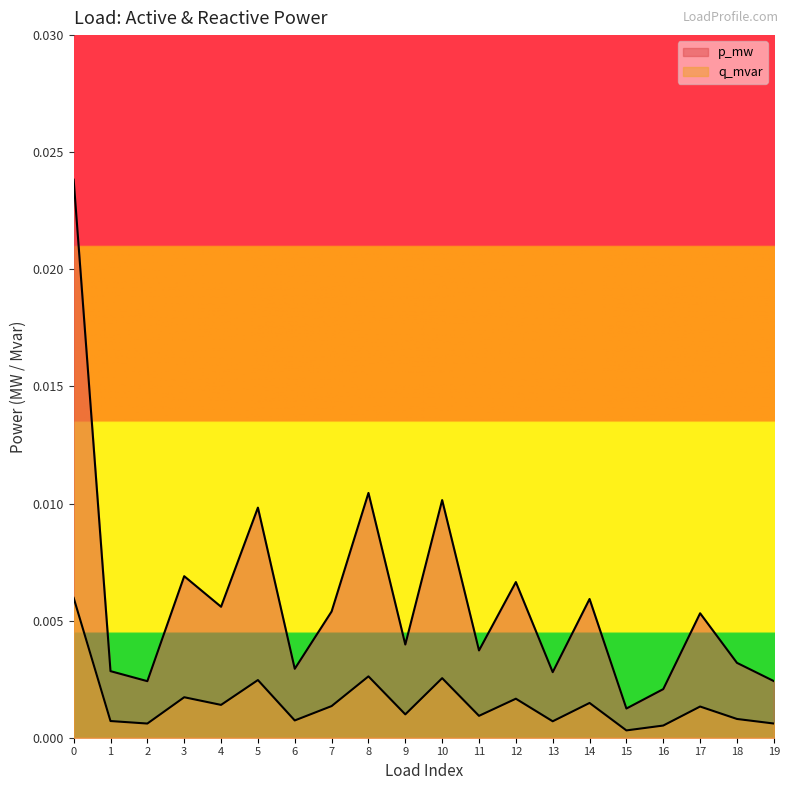

The q_mvar series shows 0.0 at 12. True or false?

True